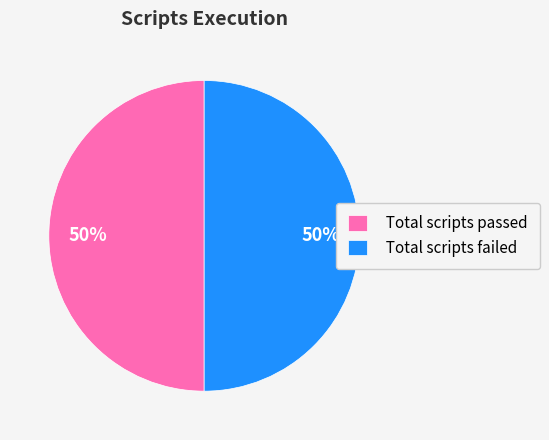

Count the number of slices in the pie.

2